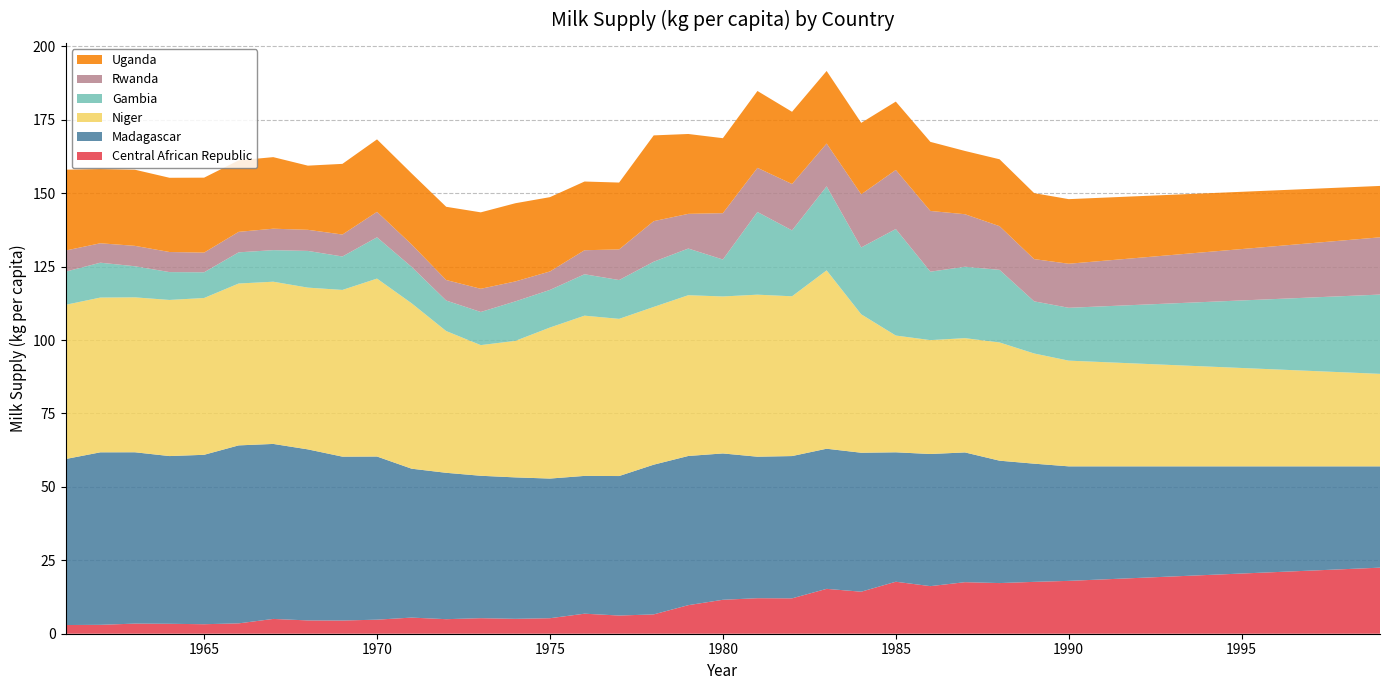

Reading left to right, list all the values displayed in this chart.

Central African Republic: 3.0	3.0	3.4	3.4	3.2	3.5	5.0	4.5	4.5	4.8	5.5	5.0	5.3	5.1	5.3	6.8	6.2	6.6	9.7	11.6	12.1	12.0	15.3	14.3	17.7	16.2	17.6	17.3	17.7	18.0	18.5	19.0	19.5	20.0	20.5	21.0	21.5	22.0	22.5
Madagascar: 56.5	58.7	58.3	57.1	57.7	60.6	59.6	58.2	55.8	55.6	50.7	49.8	48.5	48.2	47.6	46.9	47.5	51.0	50.8	49.8	48.2	48.5	47.7	47.3	44.1	45.0	44.2	41.7	40.3	39.0	38.5	38.0	37.5	37.0	36.5	36.0	35.5	35.0	34.5
Niger: 52.5	52.7	52.8	53.2	53.4	55.1	55.2	55.1	56.8	60.6	56.3	48.3	44.5	46.5	51.4	54.6	53.5	53.7	54.7	53.5	55.2	54.4	60.7	47.1	39.8	38.8	38.9	40.3	37.5	36.0	35.5	35.0	34.5	34.0	33.5	33.0	32.5	32.0	31.5
Gambia: 11.3	11.9	10.6	9.5	8.8	10.6	10.7	12.5	11.4	14.1	12.4	10.4	11.3	13.4	12.8	14.1	13.2	15.4	15.9	12.6	28.2	22.4	28.6	22.8	36.3	23.3	24.3	24.7	17.8	18.0	19.0	20.0	21.0	22.0	23.0	24.0	25.0	26.0	27.0
Rwanda: 7.2	6.6	7.0	6.8	6.7	7.0	7.3	7.2	7.5	8.7	7.6	7.0	7.9	6.8	6.3	8.2	10.4	13.8	11.8	15.8	15.0	15.8	14.6	18.1	20.1	20.7	17.9	14.9	14.4	15.0	15.5	16.0	16.5	17.0	17.5	18.0	18.5	19.0	19.5
Uganda: 27.5	25.3	25.9	25.3	25.5	24.3	24.4	21.9	24.1	24.7	24.2	24.9	26.0	26.6	25.3	23.4	22.8	29.2	27.2	25.5	26.2	24.6	24.7	24.3	23.3	23.5	21.5	22.8	22.5	22.0	21.5	21.0	20.5	20.0	19.5	19.0	18.5	18.0	17.5